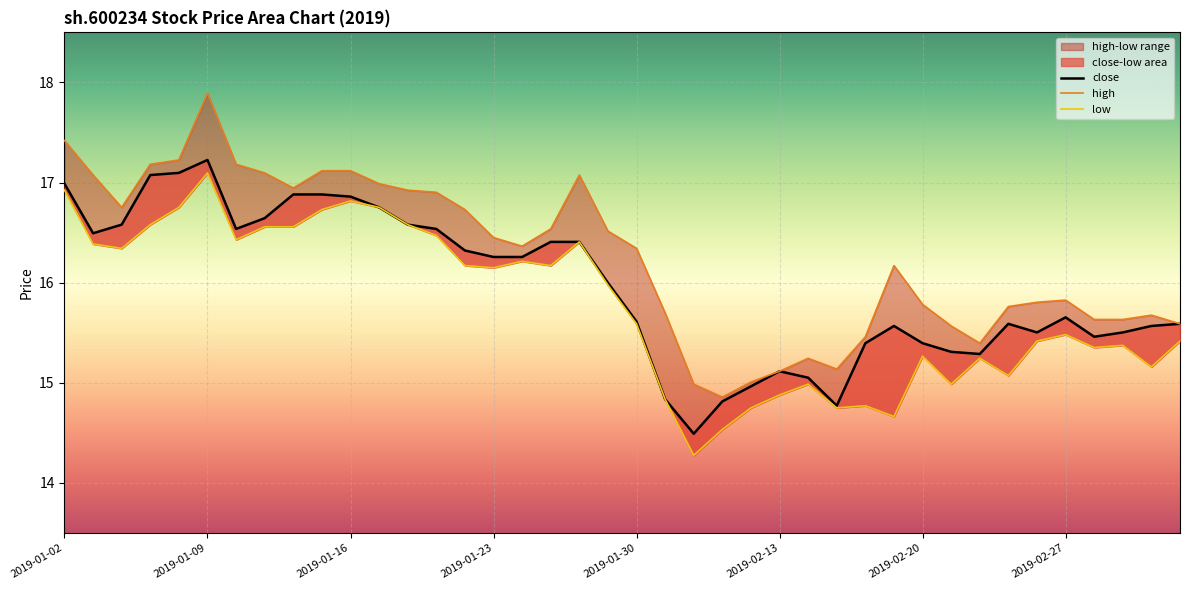

True or false: low has a value of 27.0 at 9.

False